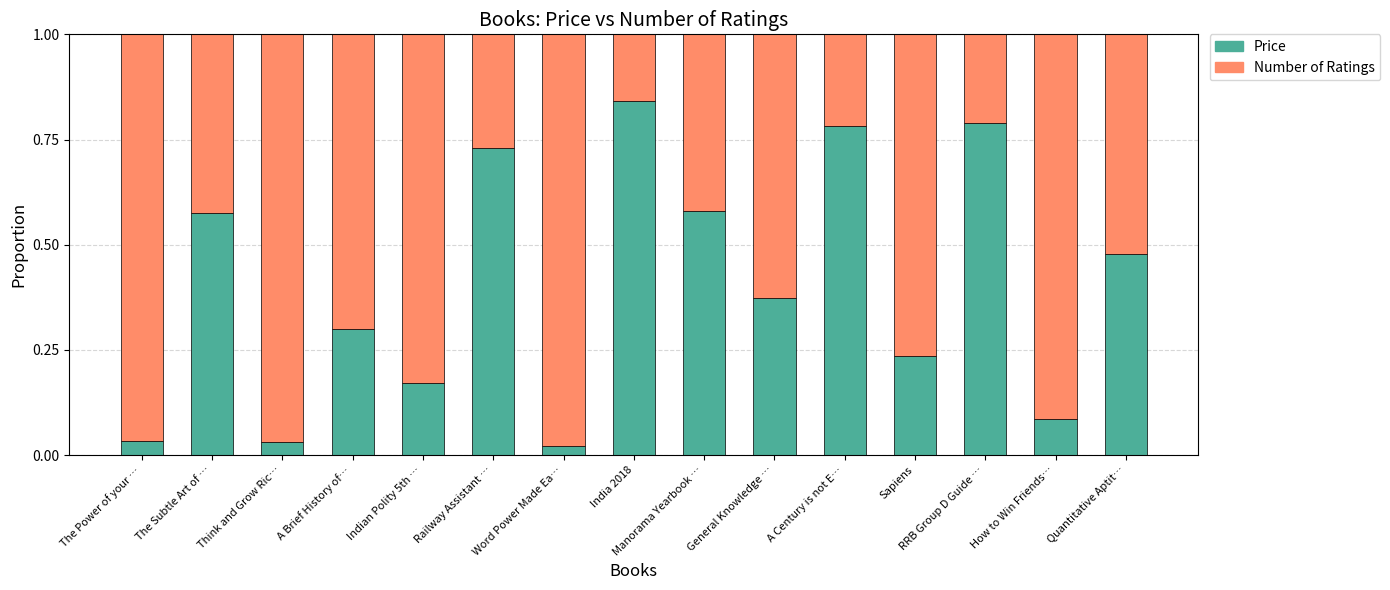

What is the sum of all Price values?

6.0